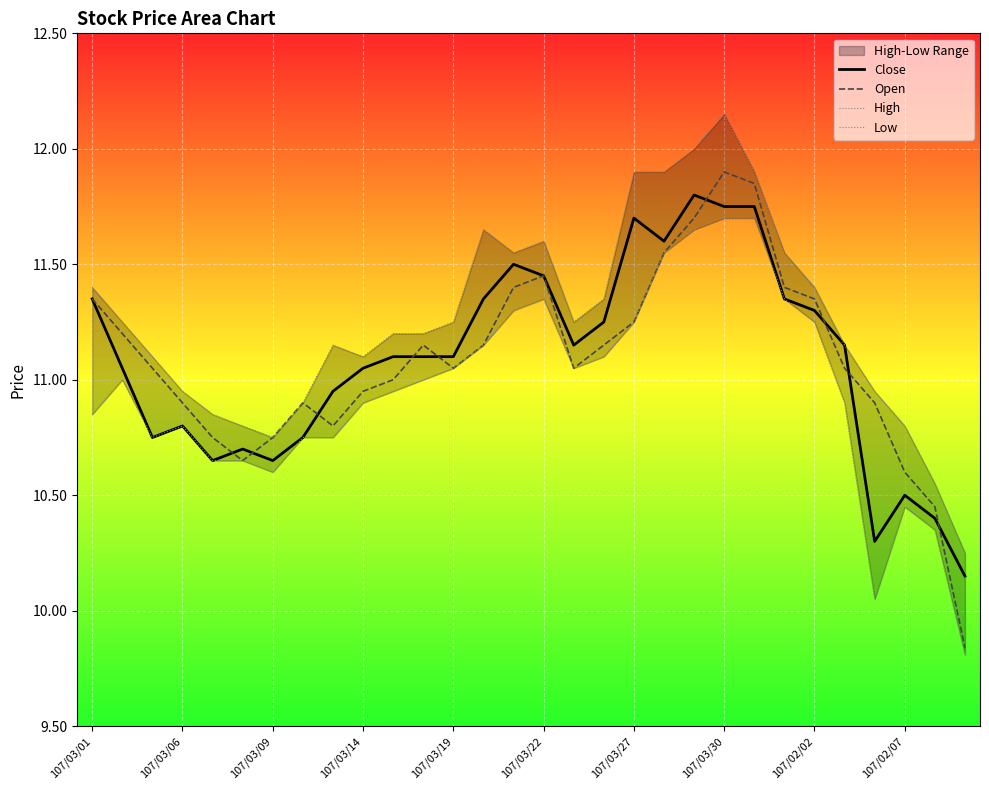

The value of Open at 107/03/09 is 17.4. True or false?

False